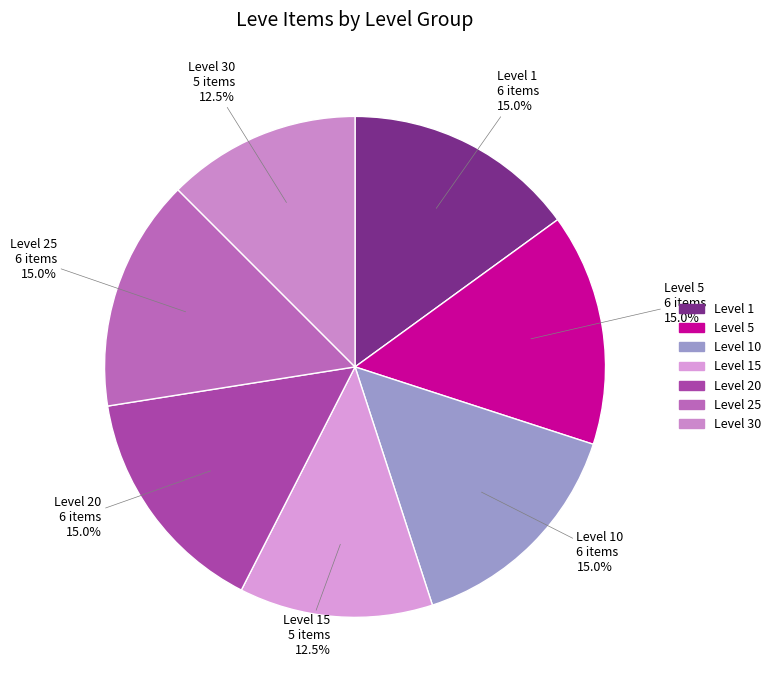

How many slices are in this pie chart?

7